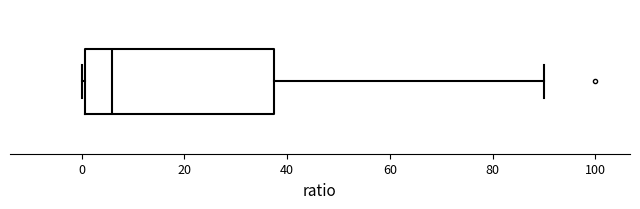

Transcribe this box plot: give where the median line is, the range the box spans, and where the two whiskers end, as read against the x-axis. The values are not printed on the chart, so give them approximately, as read against the axis.

median 6, box 0 to 38, whiskers 0 (just left of the box's left edge) to 90